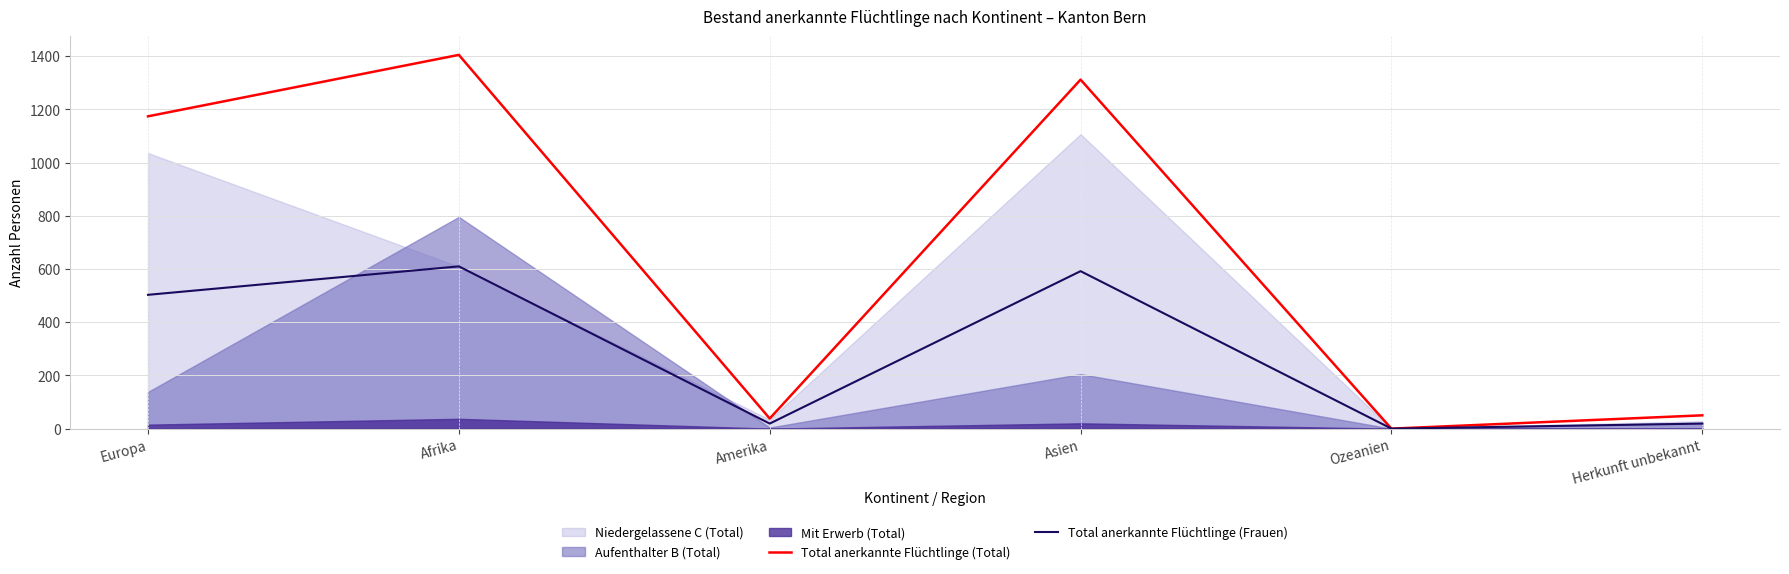

The Total anerkannte Flüchtlinge (Frauen) series shows 26 at Amerika. True or false?

False